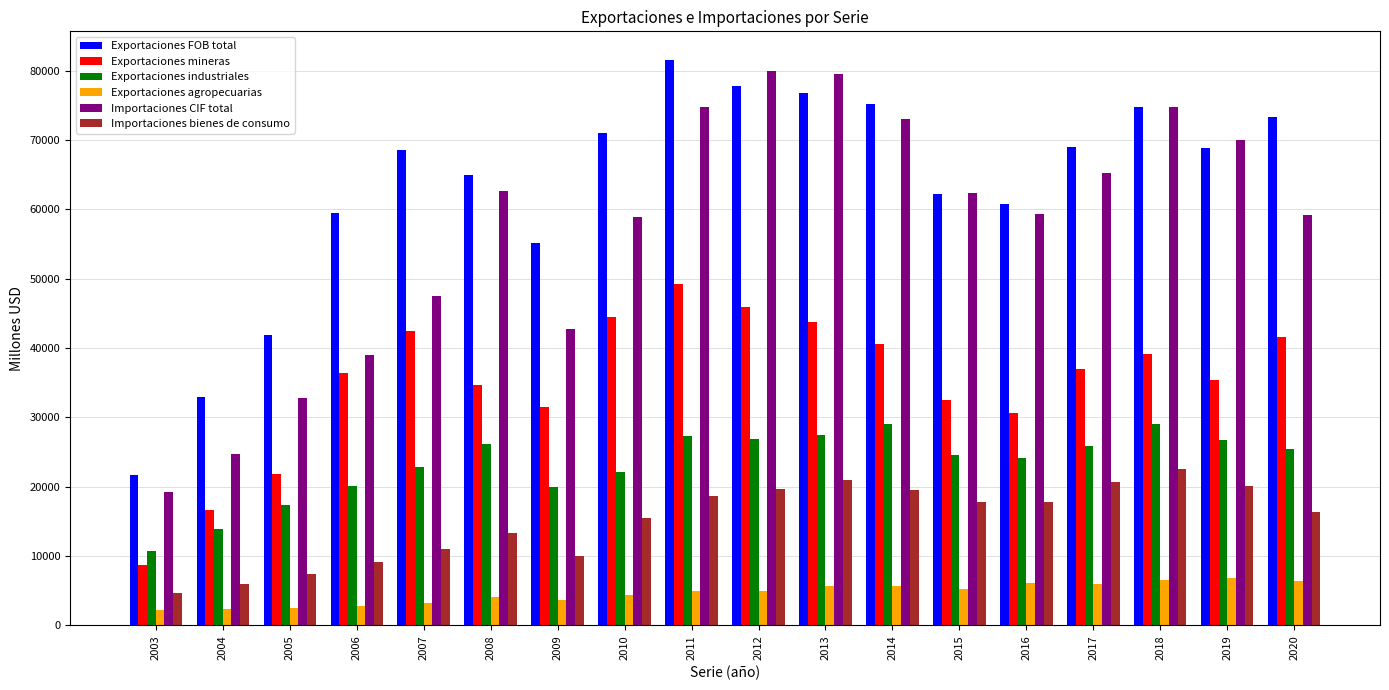

Which series changed the most between 2004 and 2016?

Importaciones CIF total